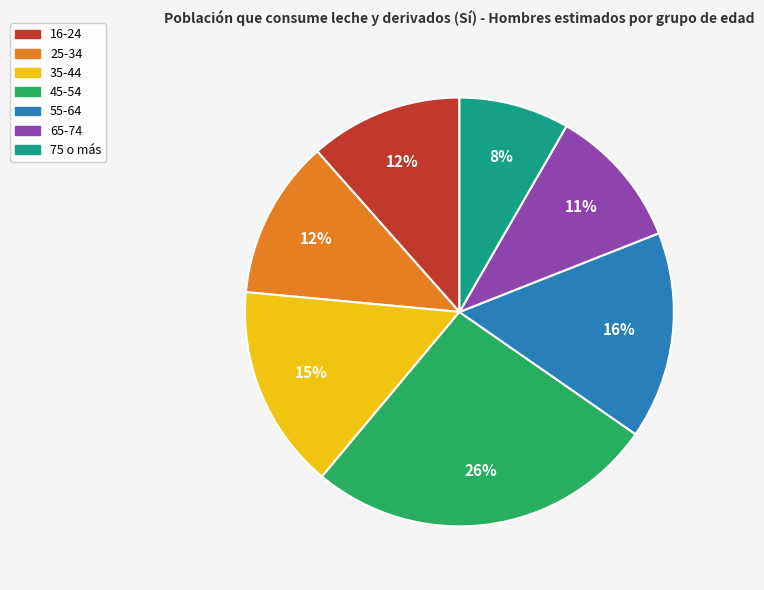

What percentage is the 45-54 slice, to the nearest percent?

26%